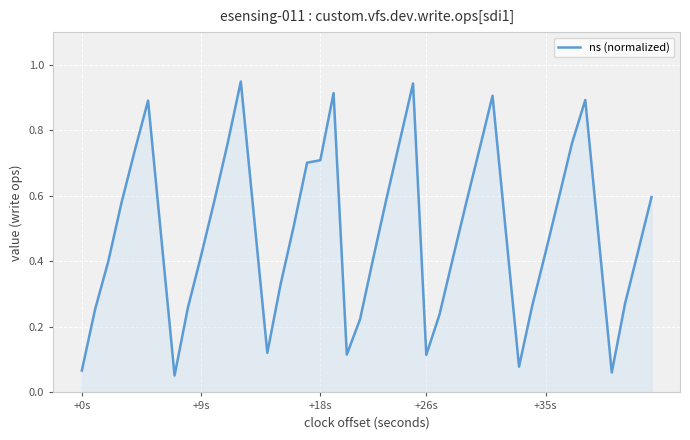

True or false: the data shows 0.2 at +26s.

False